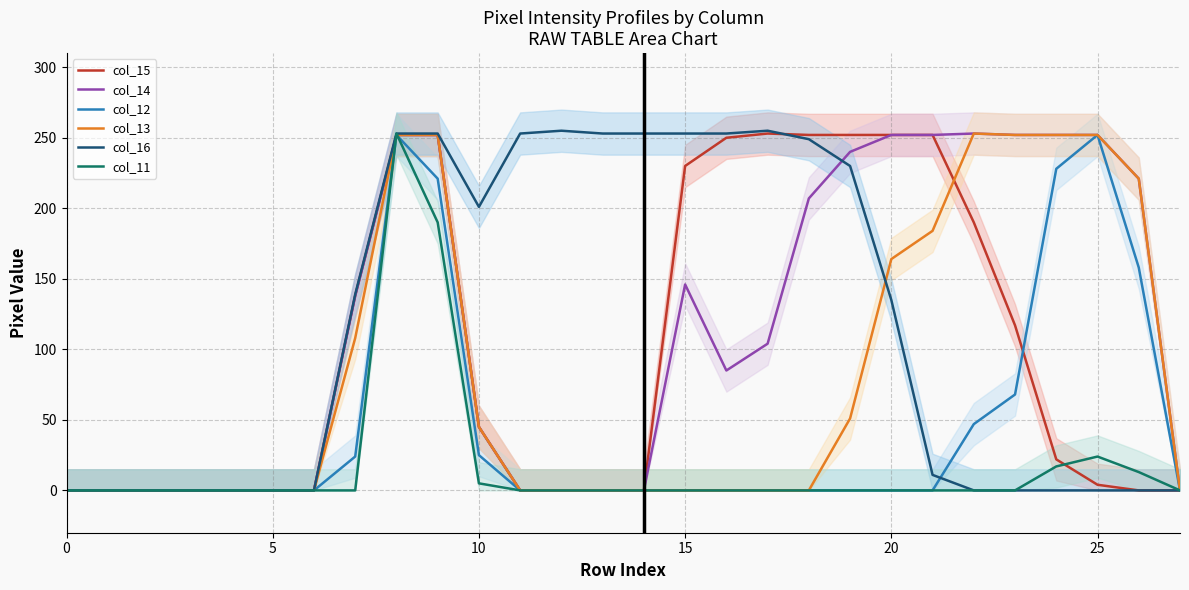

True or false: col_14 has more than 1 points higher than both neighbors.

True